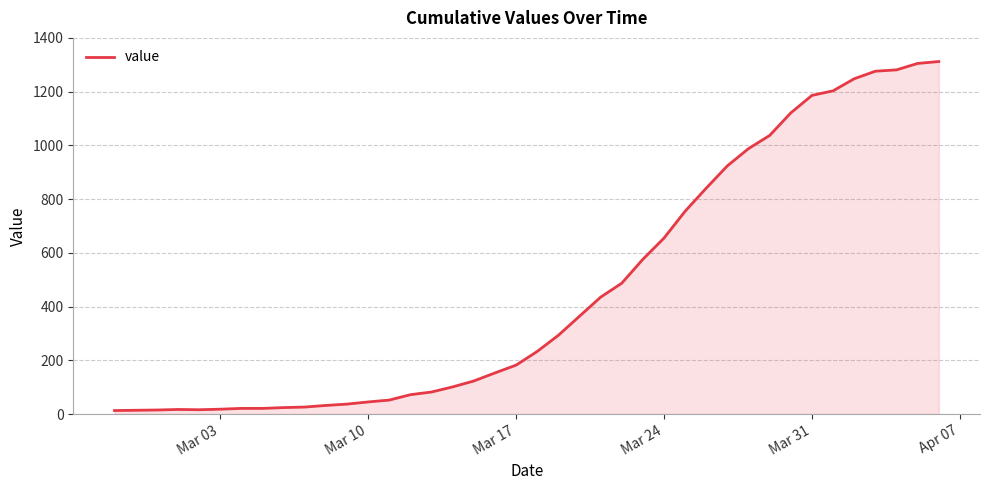

What is the greatest value displayed?

1312